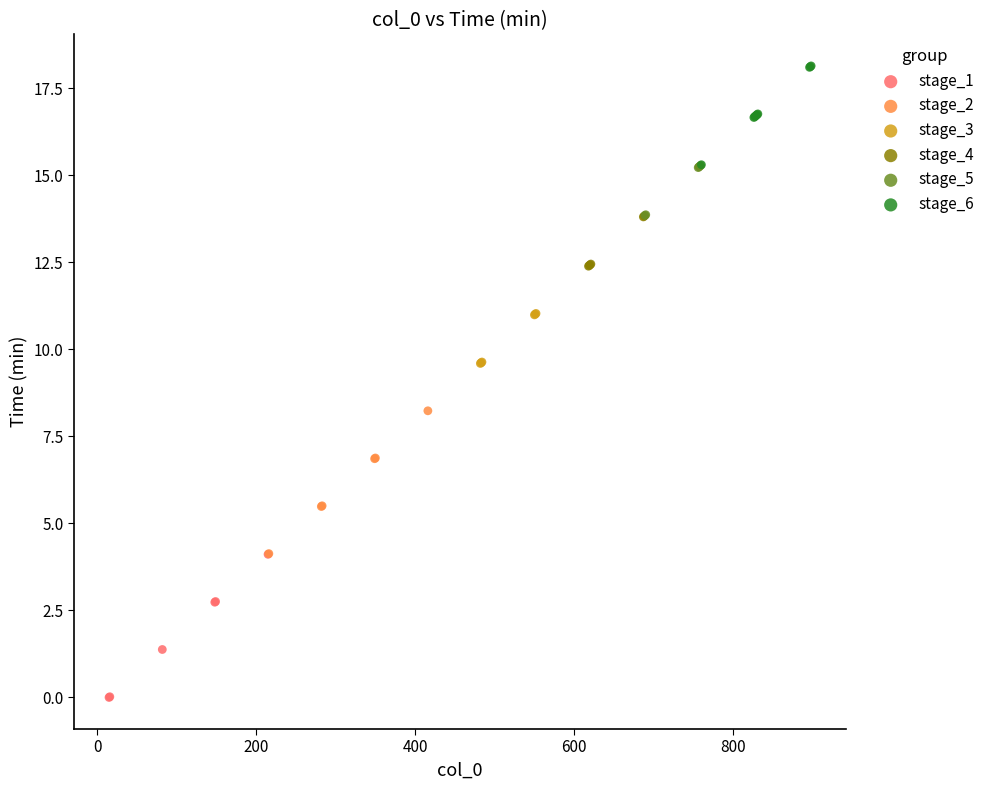

Which series reaches the minimum Y coordinate?

stage_1